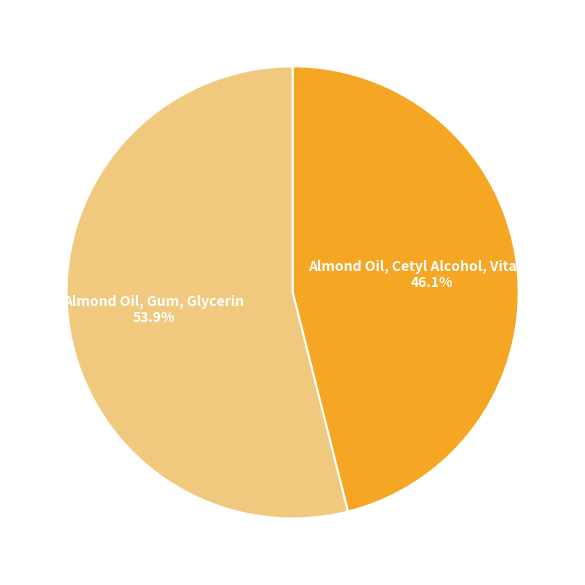

Is there a majority slice in this chart?

Yes